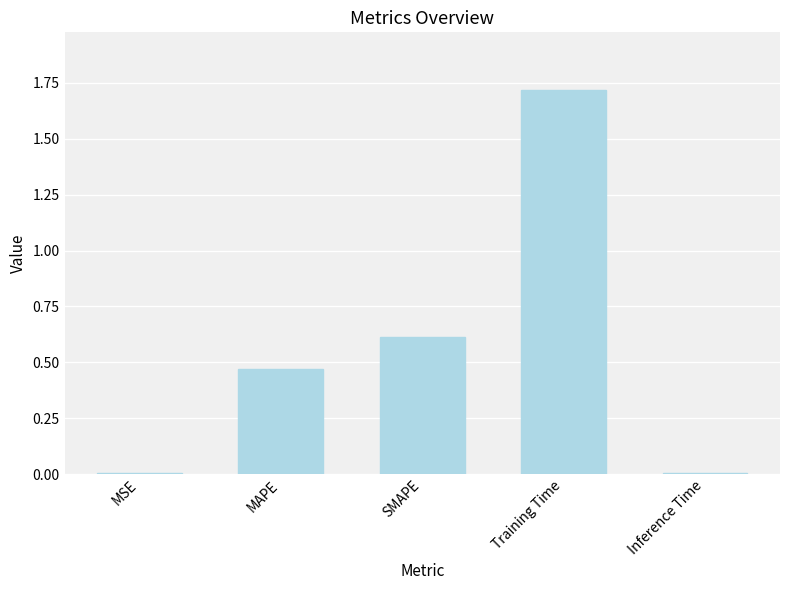

What is the change in value from SMAPE to Training Time?

+1.1